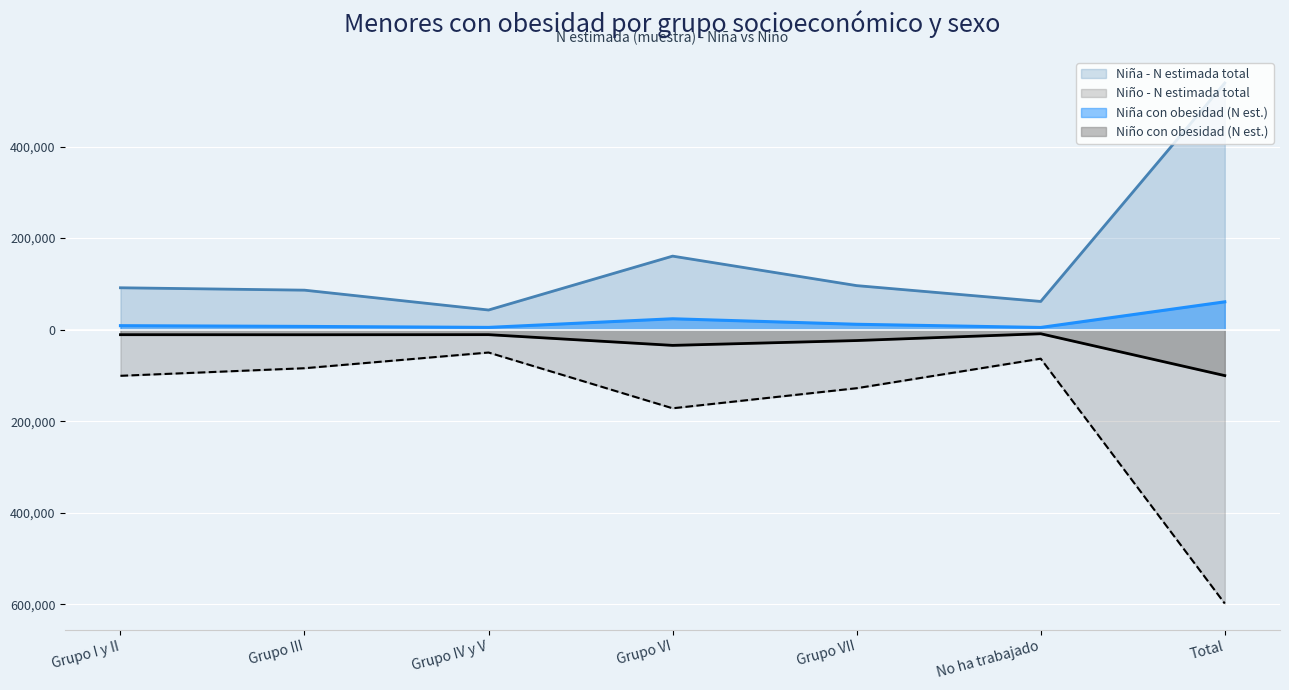

The Niño Sí (N estimada) series shows -11043 at Grupo I y II. True or false?

True